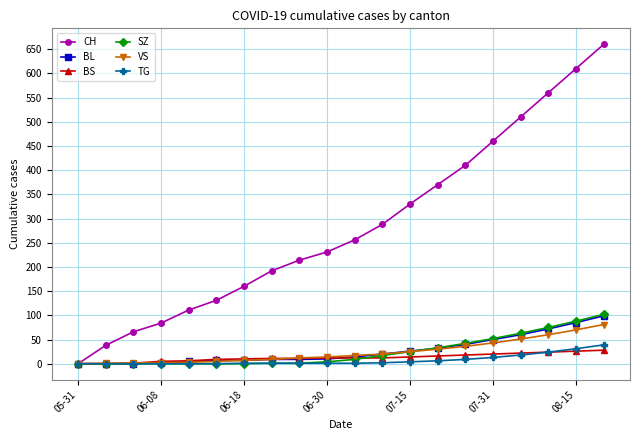

Which series has the largest total across all categories?

CH